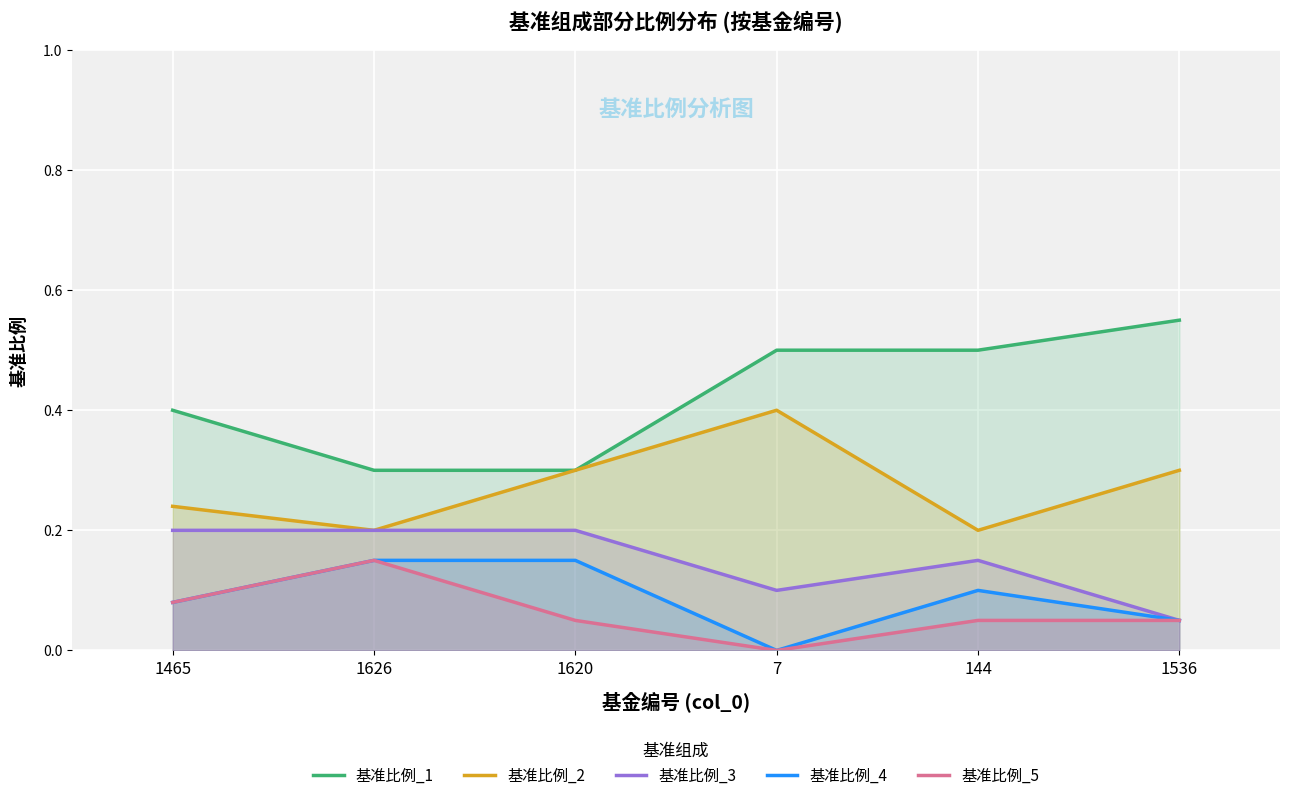

How many interior local valleys does the 基准比例_4 series have?

1